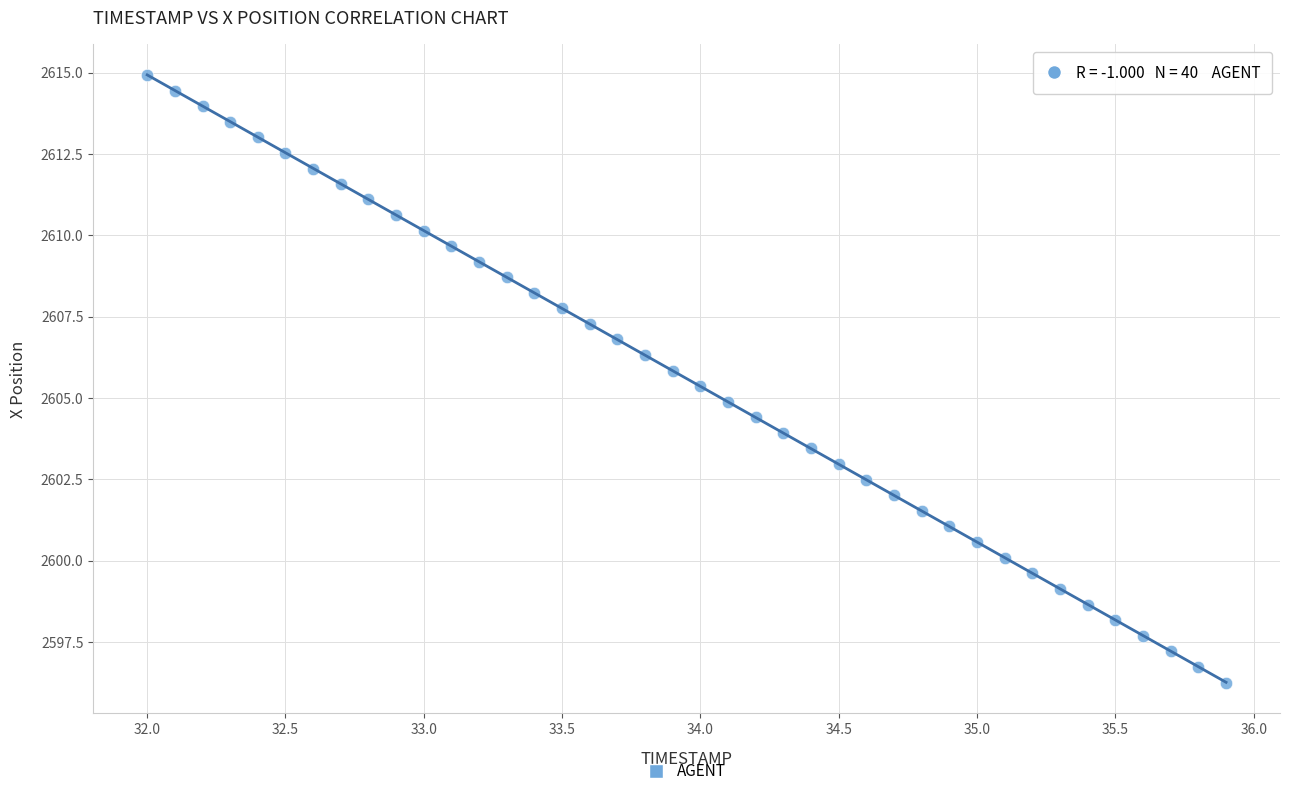

What is the range of X values (max minus min)?

3.9